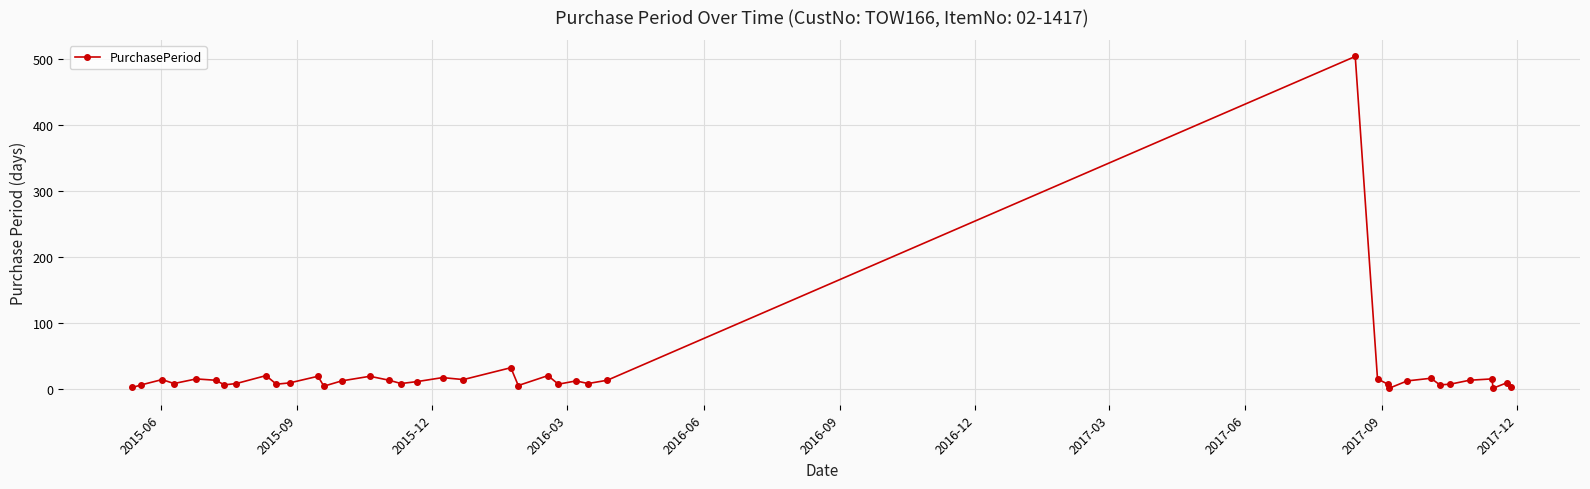

What is the average value?

23